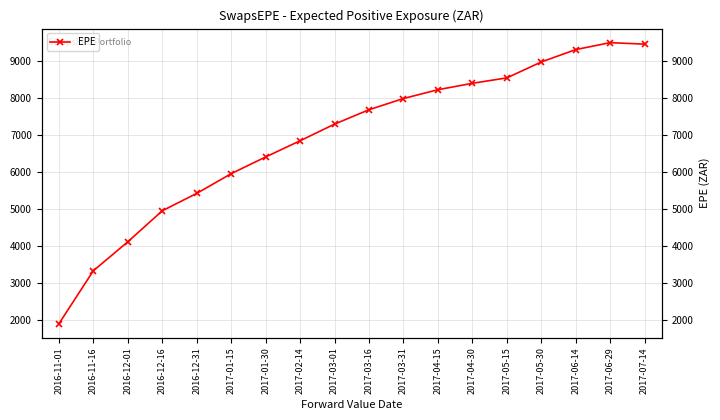

What is the label of the 14th point from the left?

2017-05-15